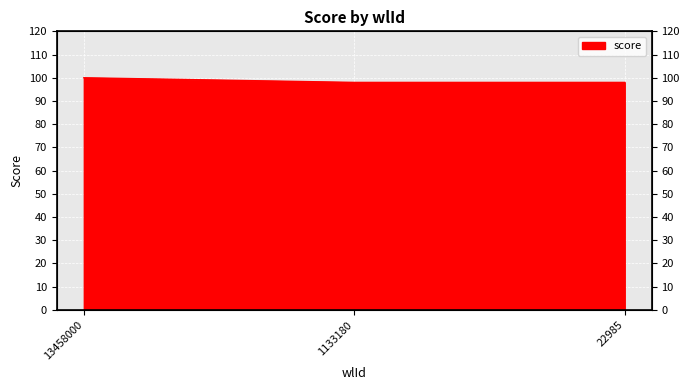

How many values exceed 98?

1